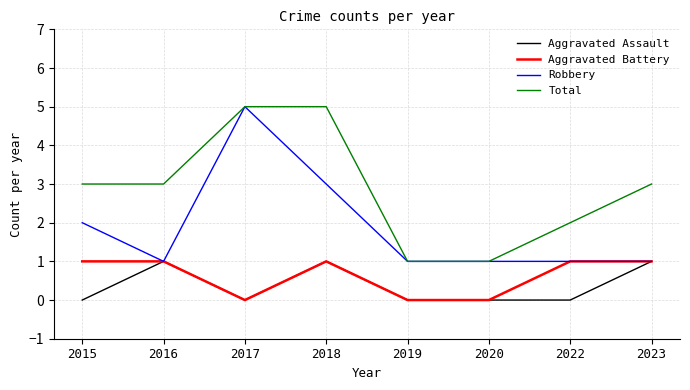

Read the Aggravated Battery value at 2018.

1